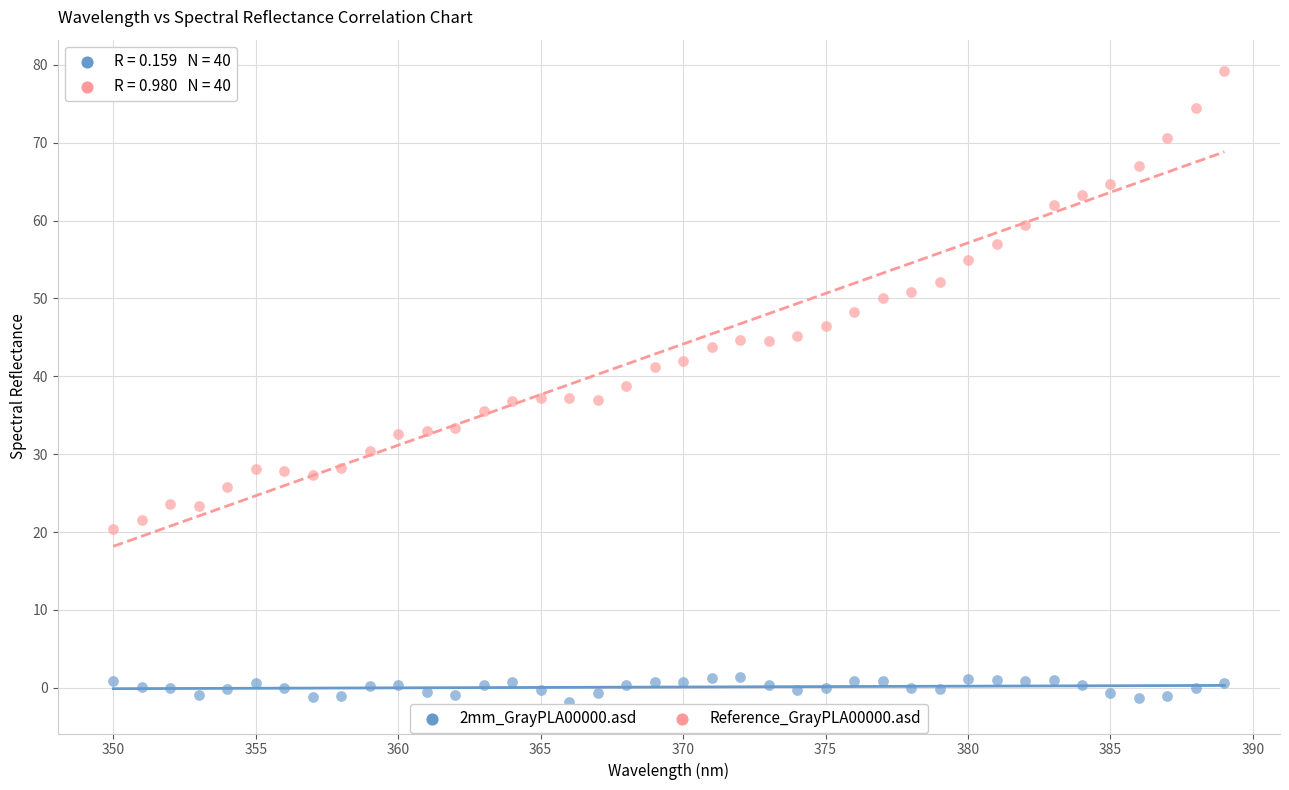

What are all the series names shown in the legend?

2mm_GrayPLA00000.asd, Reference_GrayPLA00000.asd